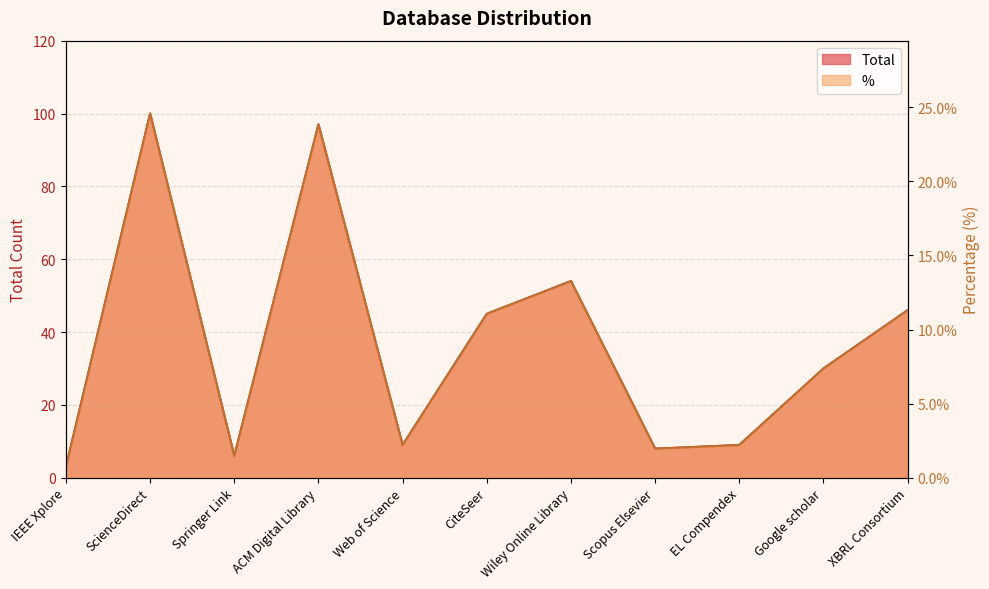

In %, how many points are lower than both neighbors (excluding endpoints)?

3